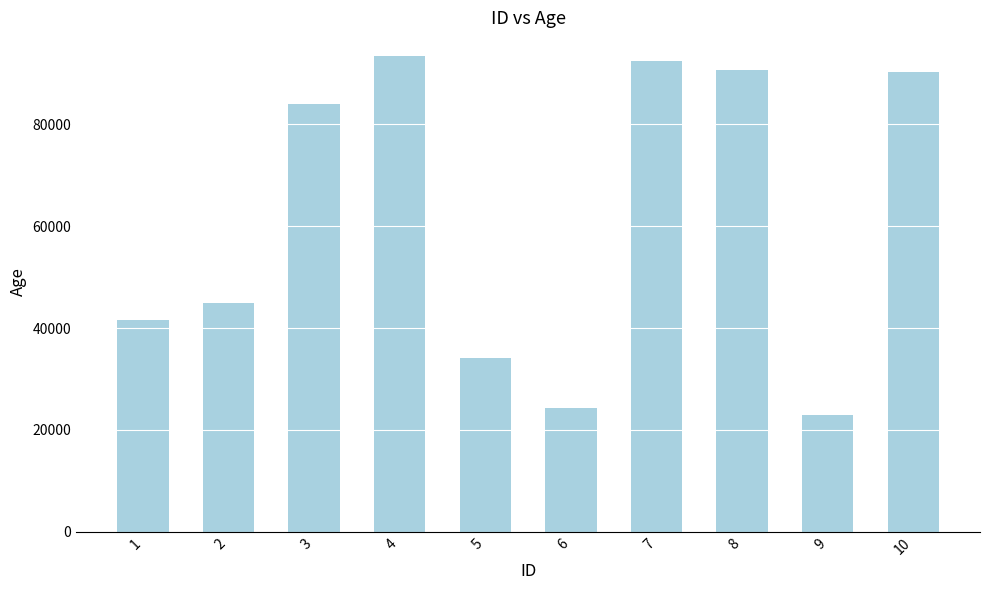

Is it true that the value at 1 is 41671?

True